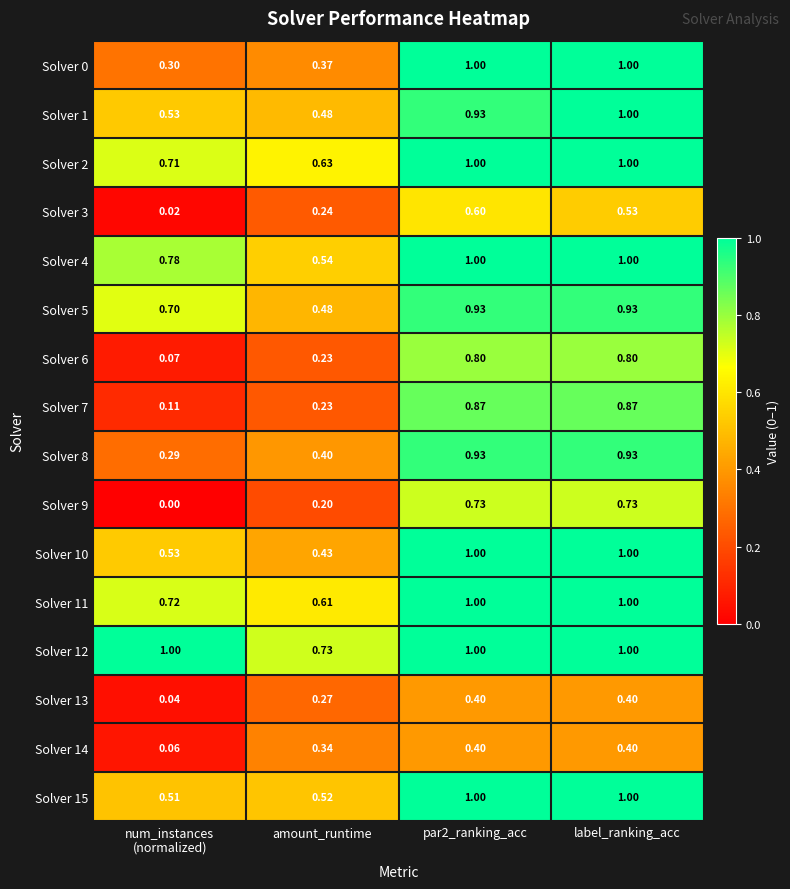

Which series has the widest spread of values?

Solver 7